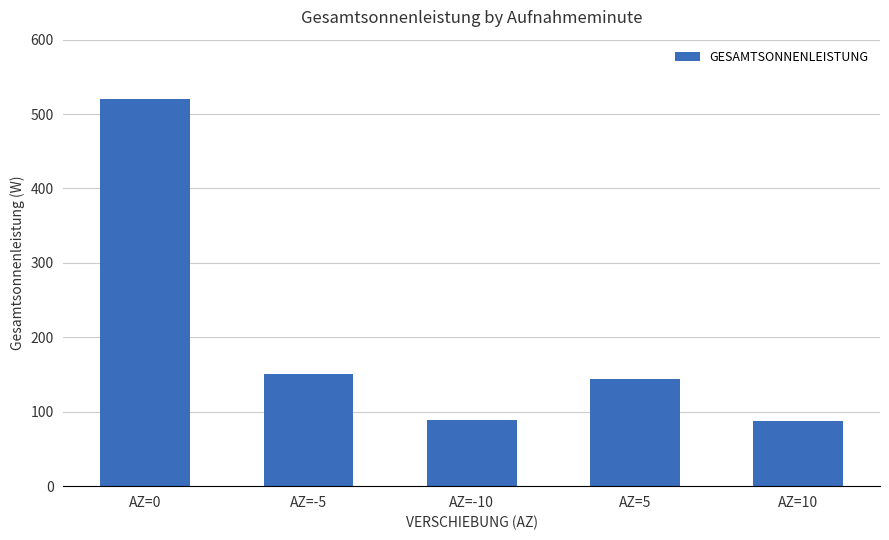

Does the chart contain stacked bars?

No